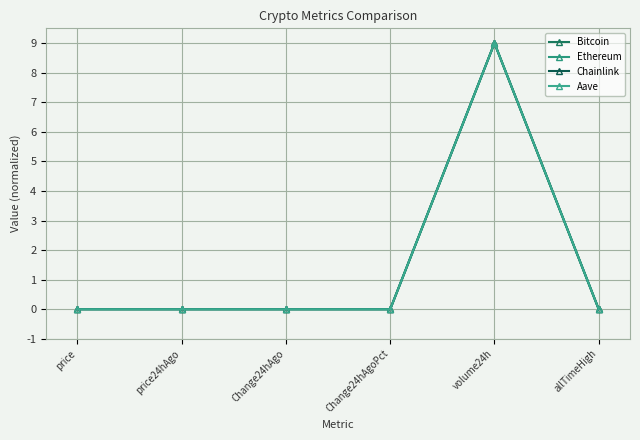

How many categories are shown in the chart?

6